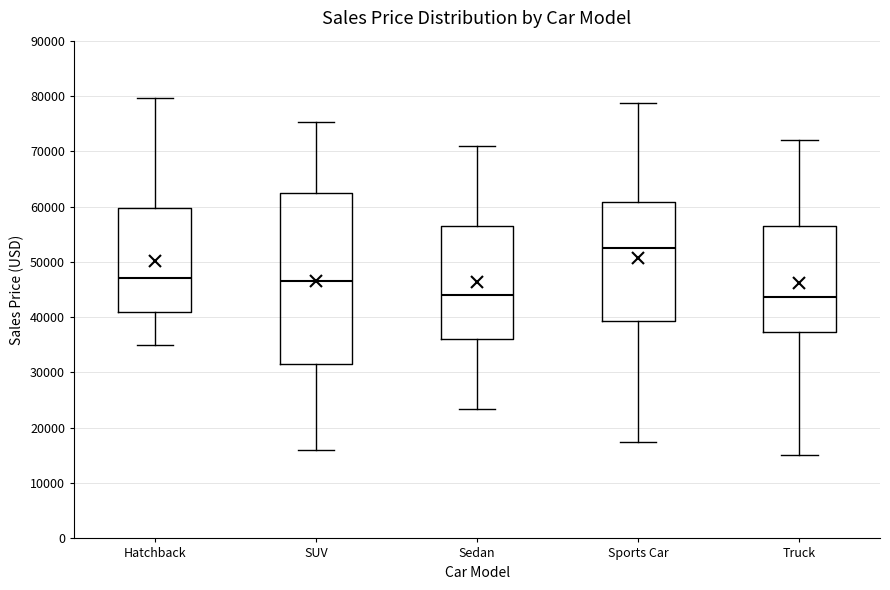

Comparing the boxes themselves (not the whiskers), which one is the tallest?

SUV